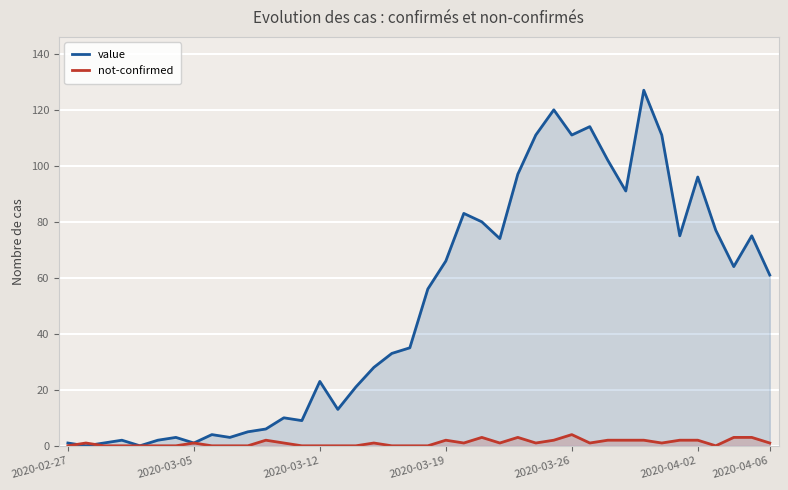

Which series has the largest total across all categories?

value